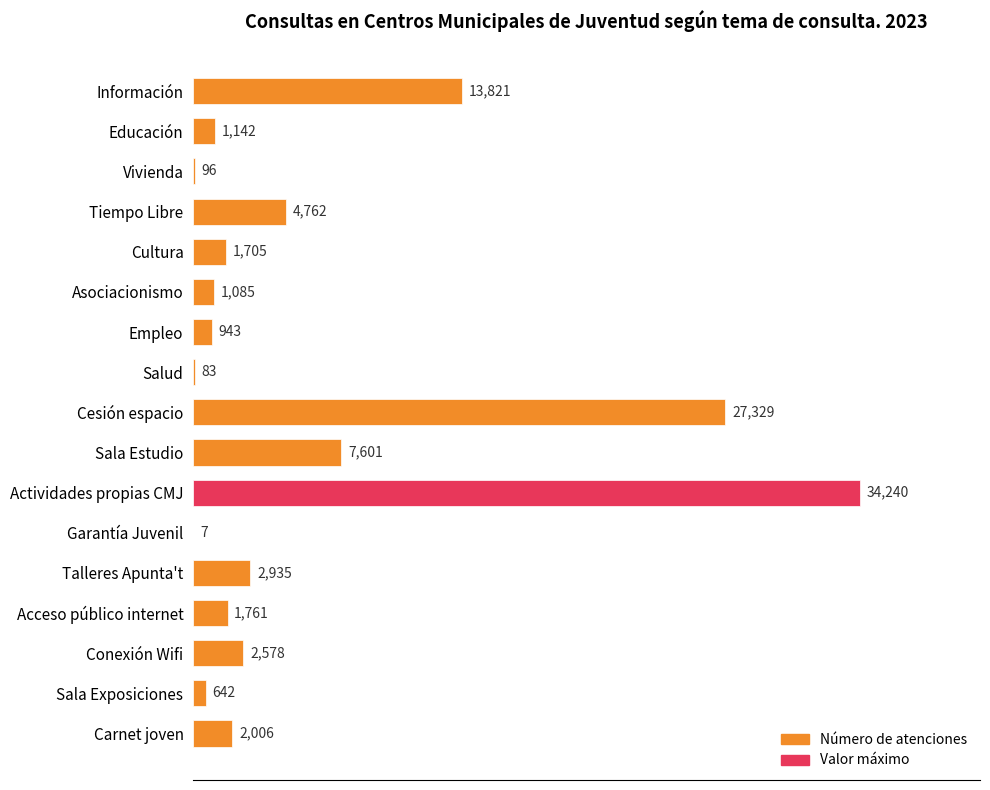

What is the change in value from Información to Actividades propias CMJ?

+20419